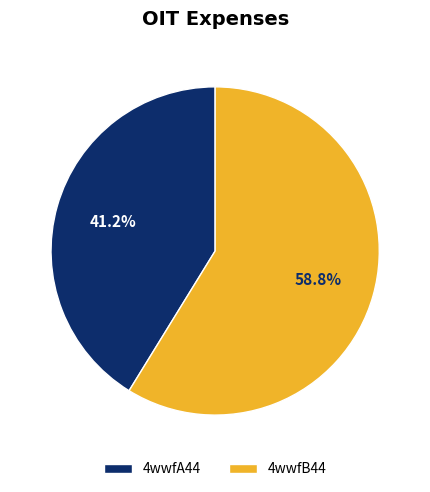

Do 4wwfA44 and 4wwfB44 together represent more than half of the pie?

Yes